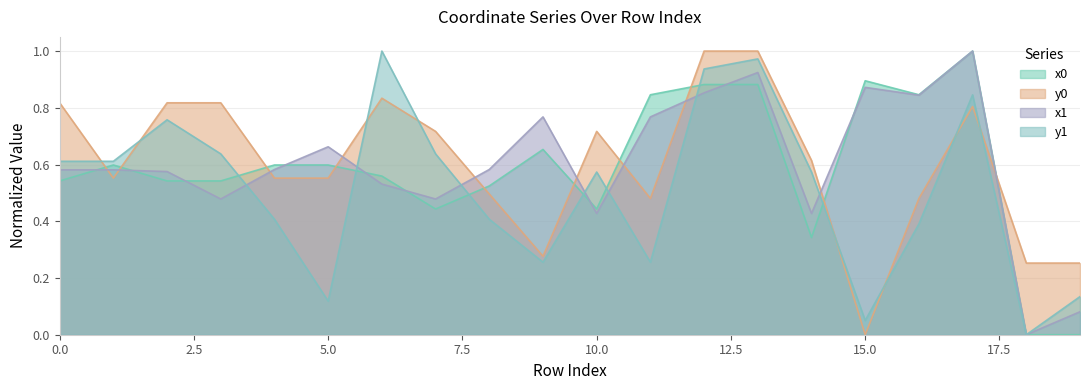

What is the value of the x0 point at the 11th from the left?

0.4